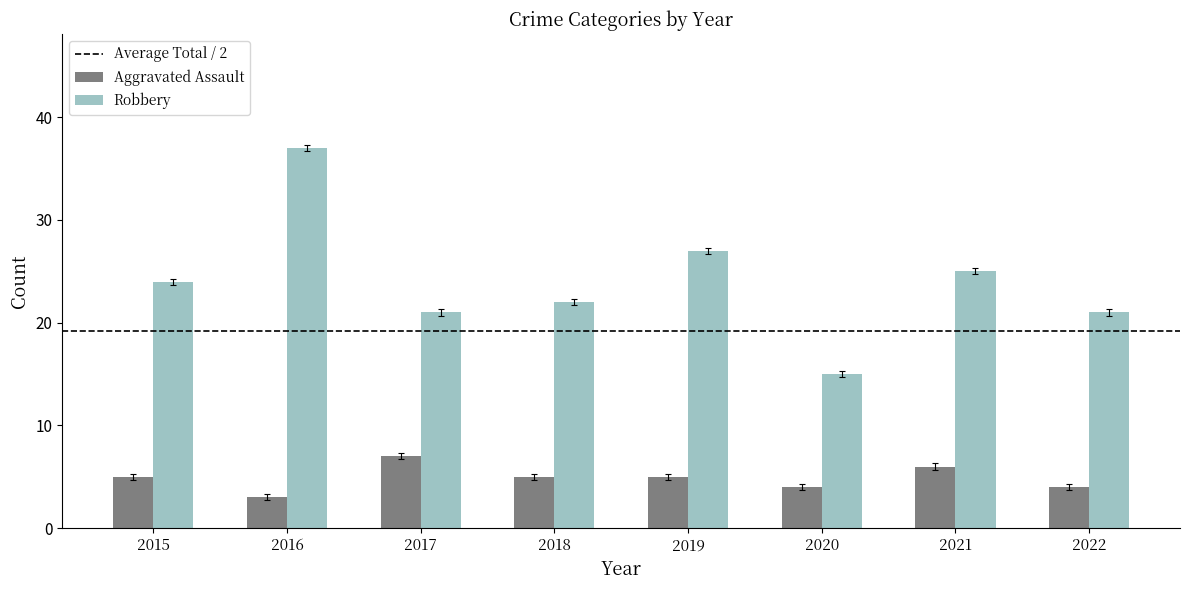

Read the Aggravated Assault value at 2015.

5